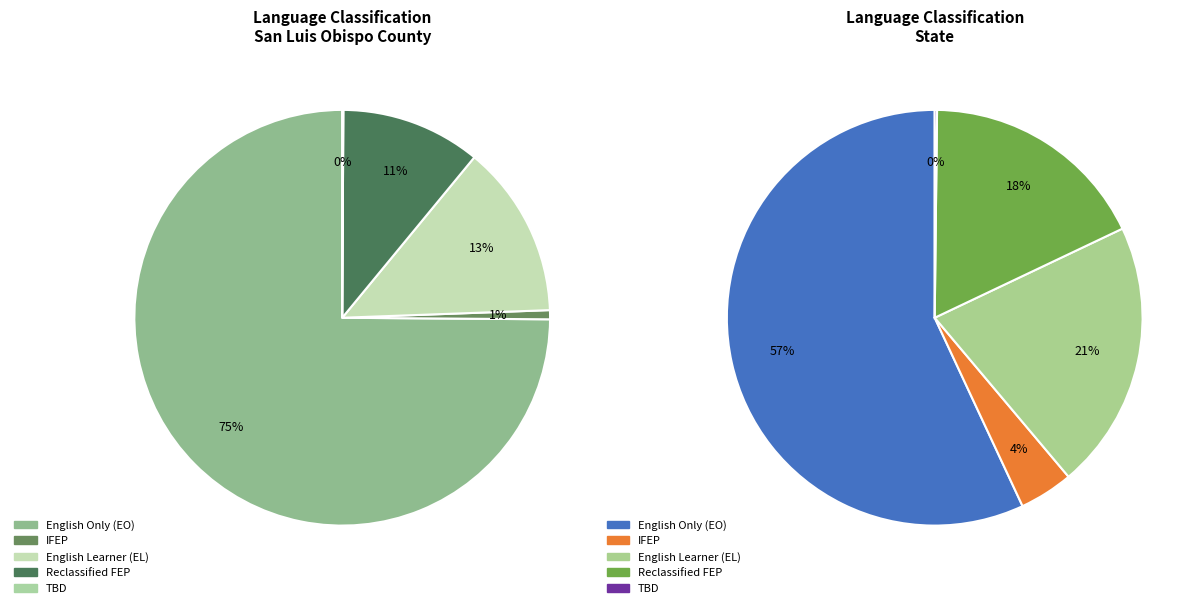

How much of the chart is everything except San Luis Obispo County?

99.2%